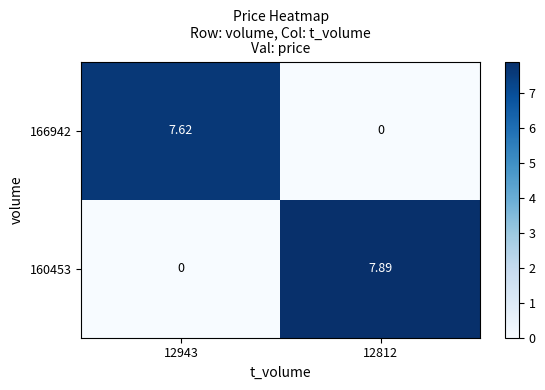

Reading left to right, what are all the values shown in this chart?

166942: 12943=7.6	12812=0.0
160453: 12943=0.0	12812=7.9